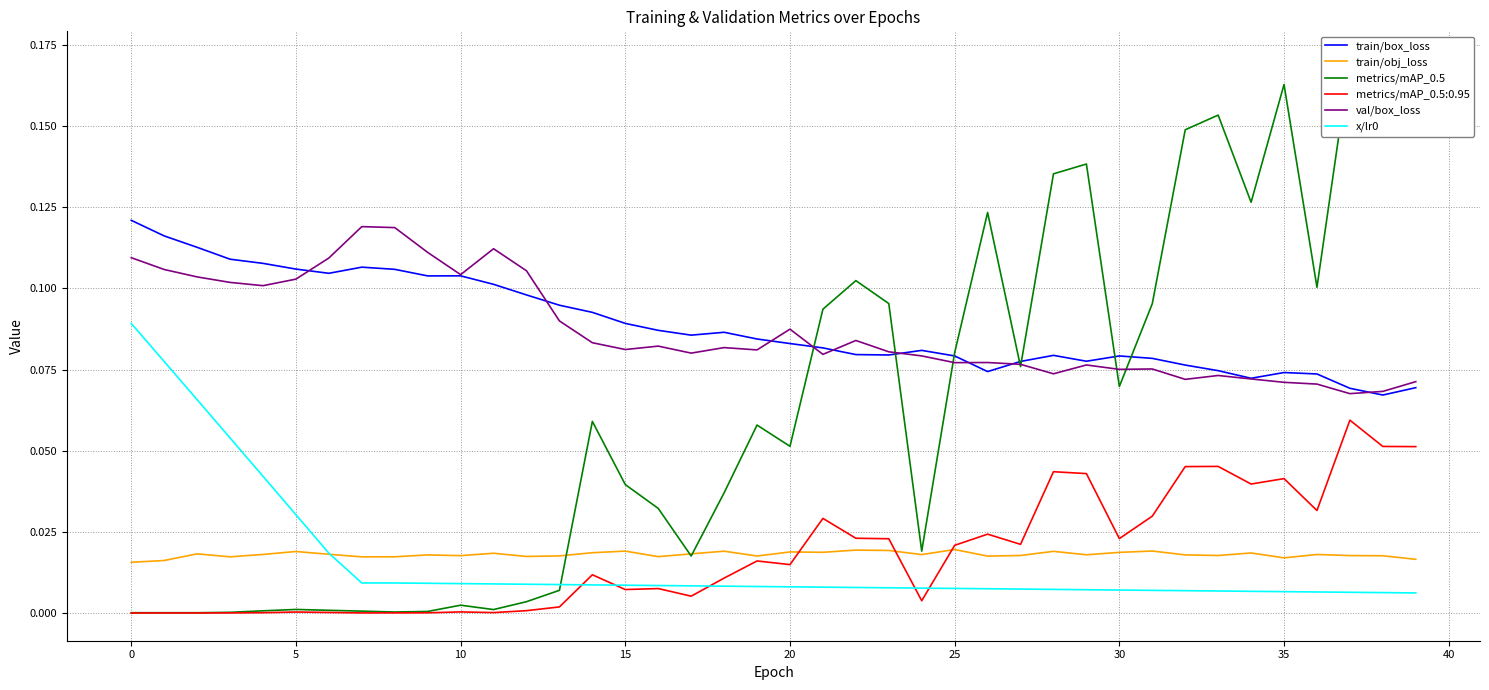

True or false: train/box_loss and train/obj_loss cross at least once.

False